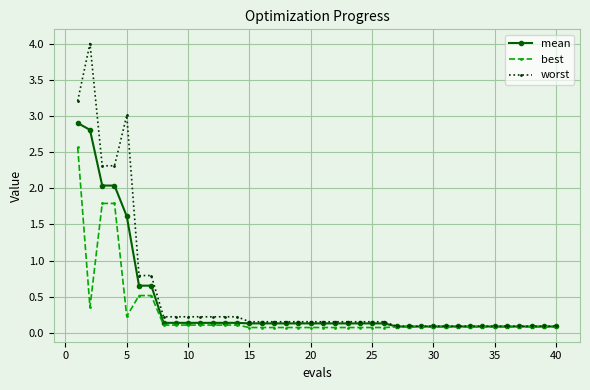

Which series has the widest spread of values?

worst